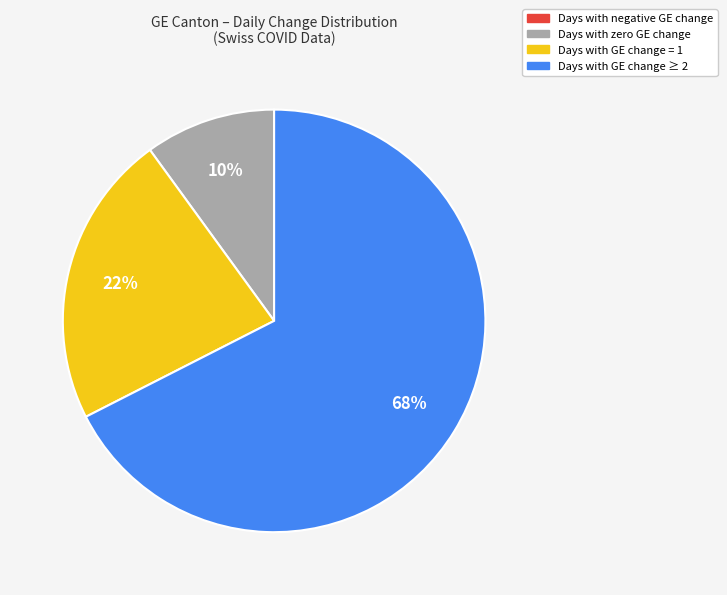

Is there a majority slice in this chart?

Yes